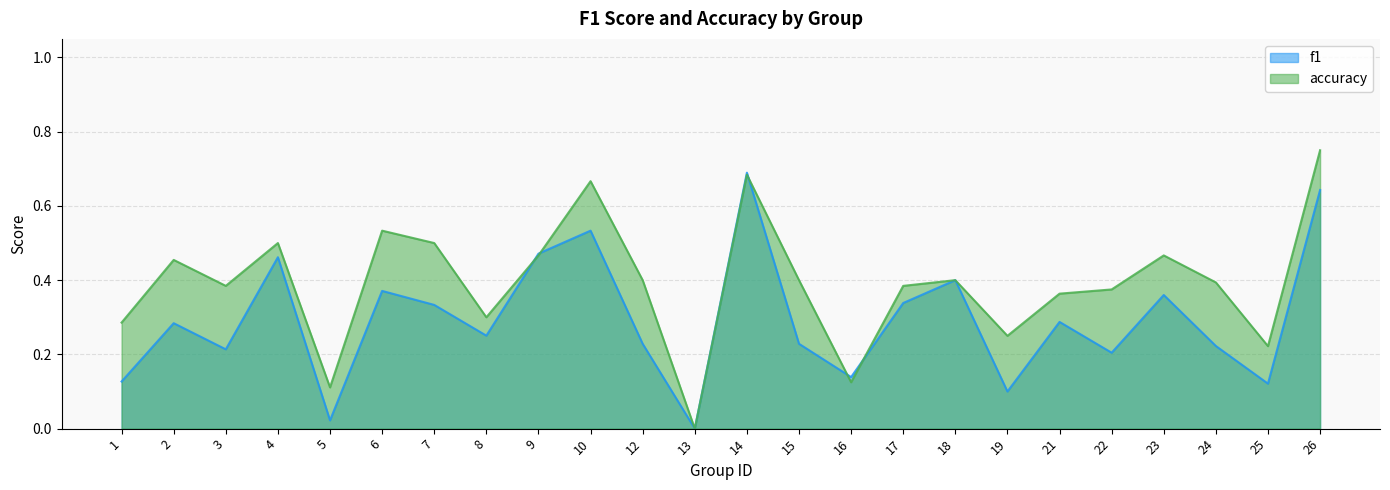

At which category is the sum across all series the highest?

26